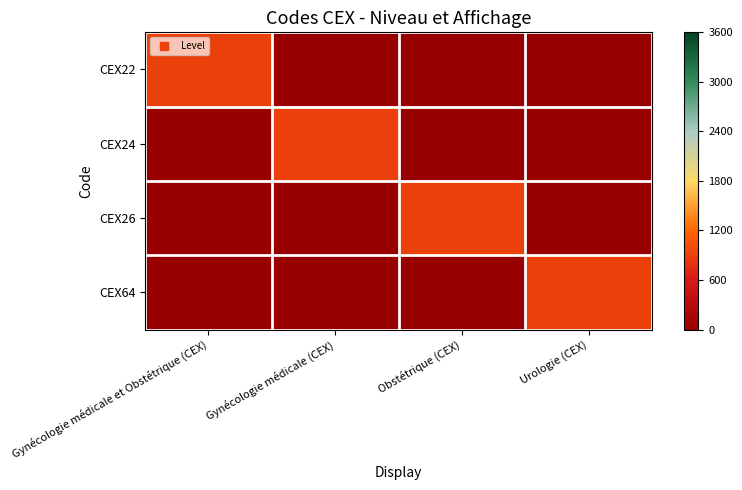

What is the spread (max minus min) of values at Obstétrique (CEX)?

900